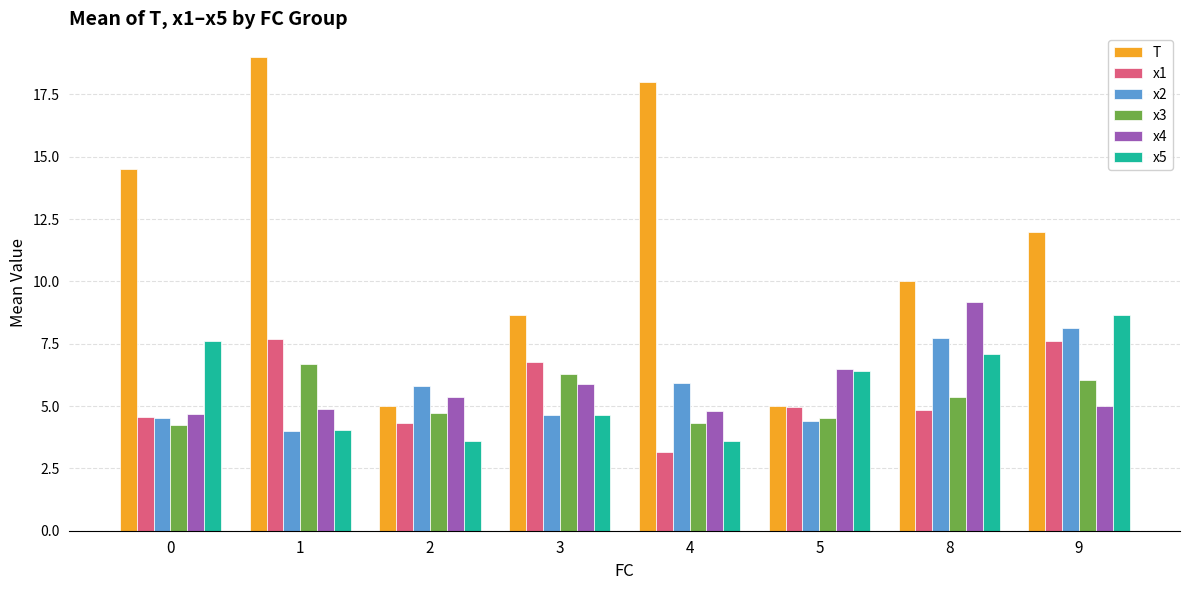

What is the difference between the maximum and minimum values in the x1 series?

4.5